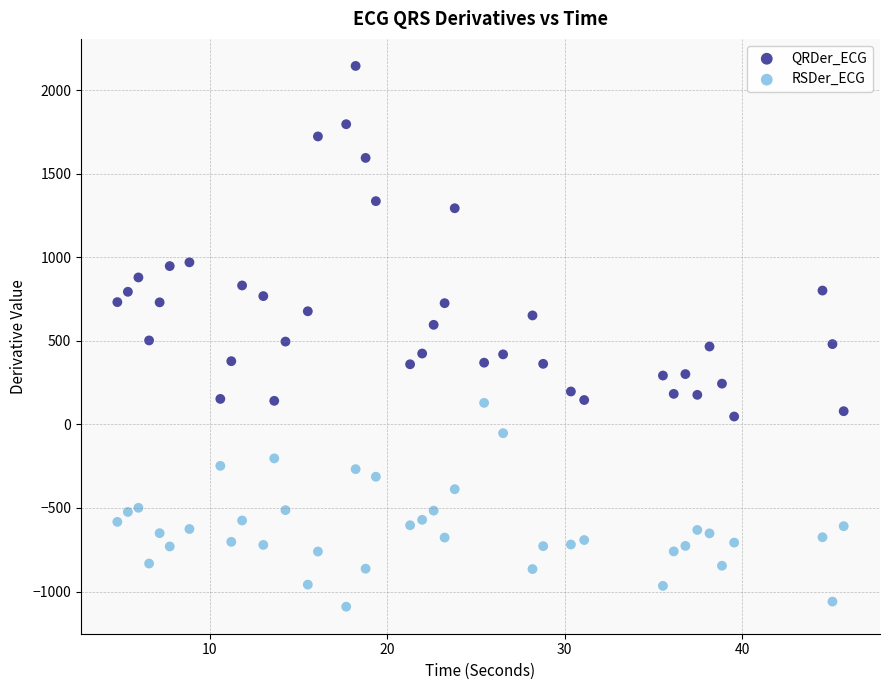

Which series has the widest spread of Y values?

QRDer_ECG